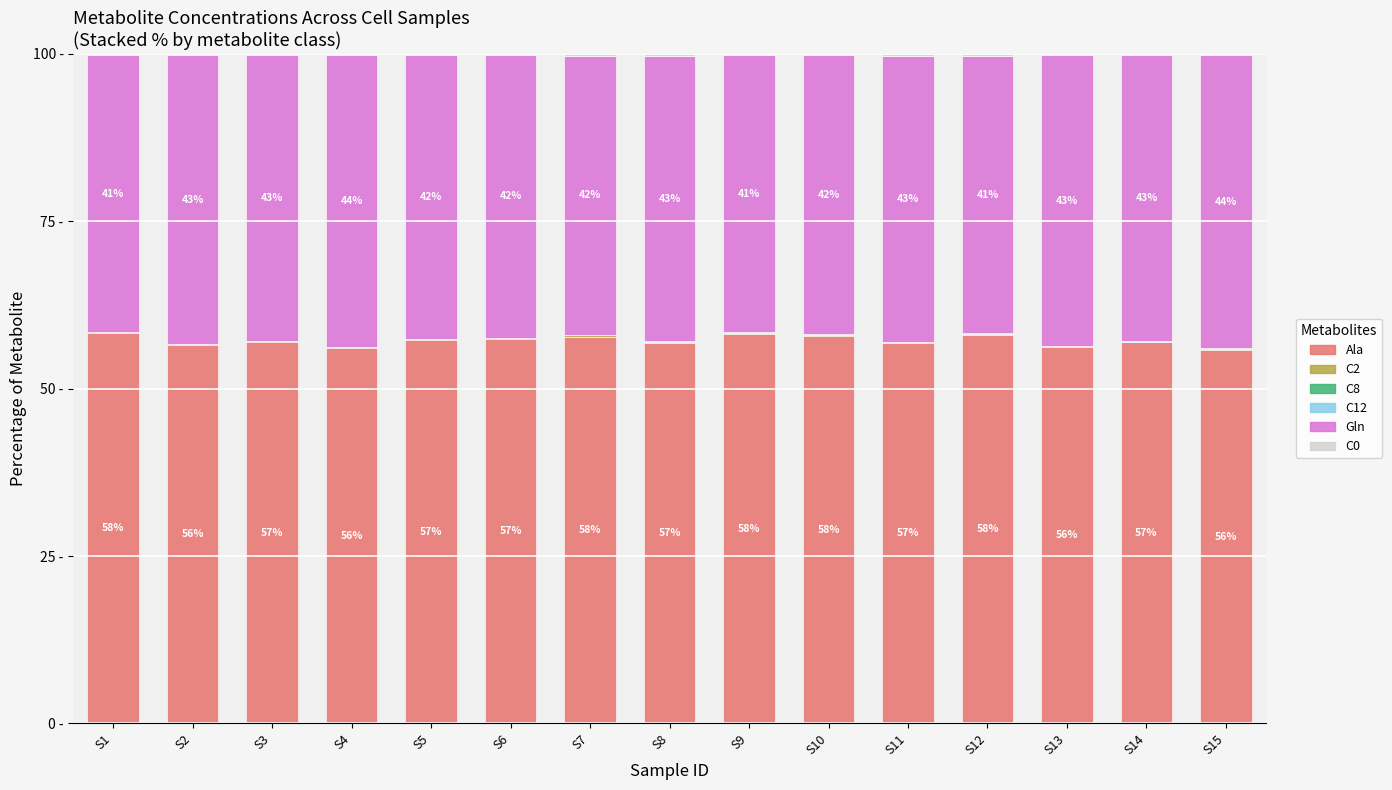

Where does the Gln series first go above 42?

S2